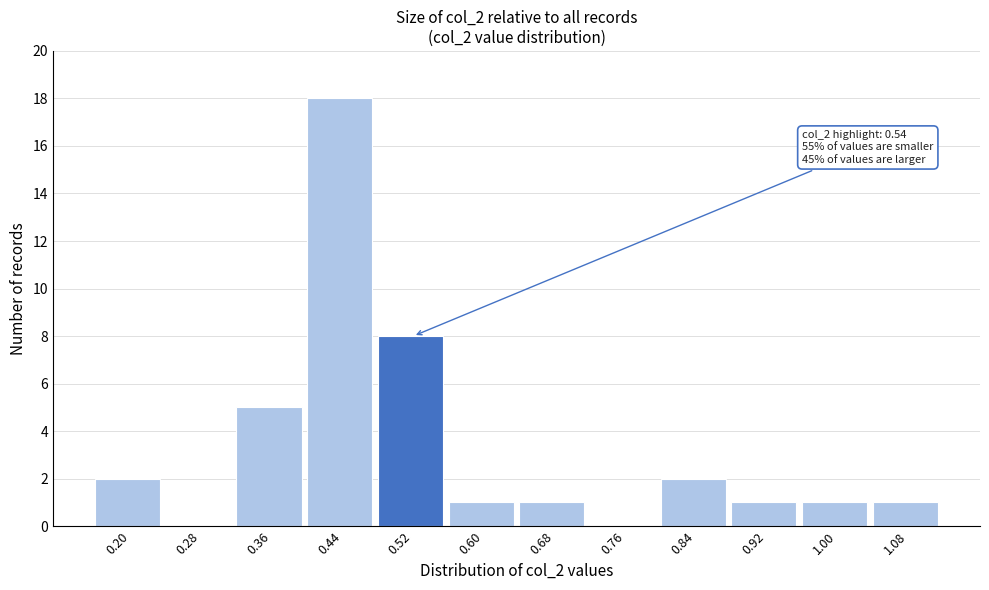

Reading left to right, what are all the values shown in this chart?

0.20=2	0.28=0	0.36=5	0.44=18	0.52=8	0.60=1	0.68=1	0.76=0	0.84=2	0.92=1	1.00=1	1.08=1